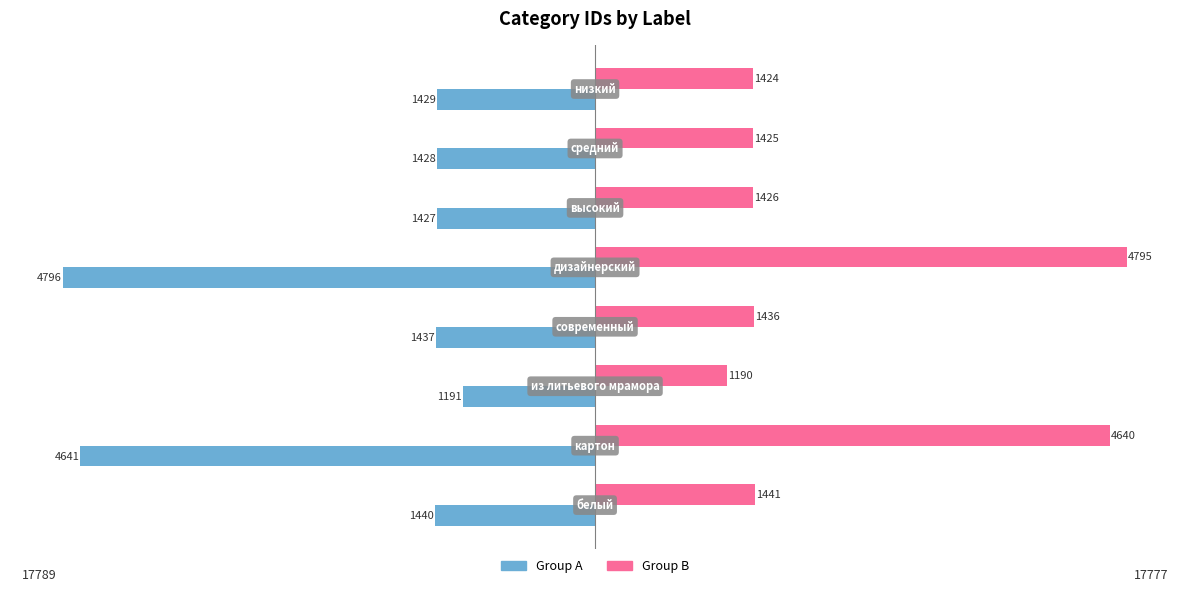

Which series has the largest total across all categories?

Group B